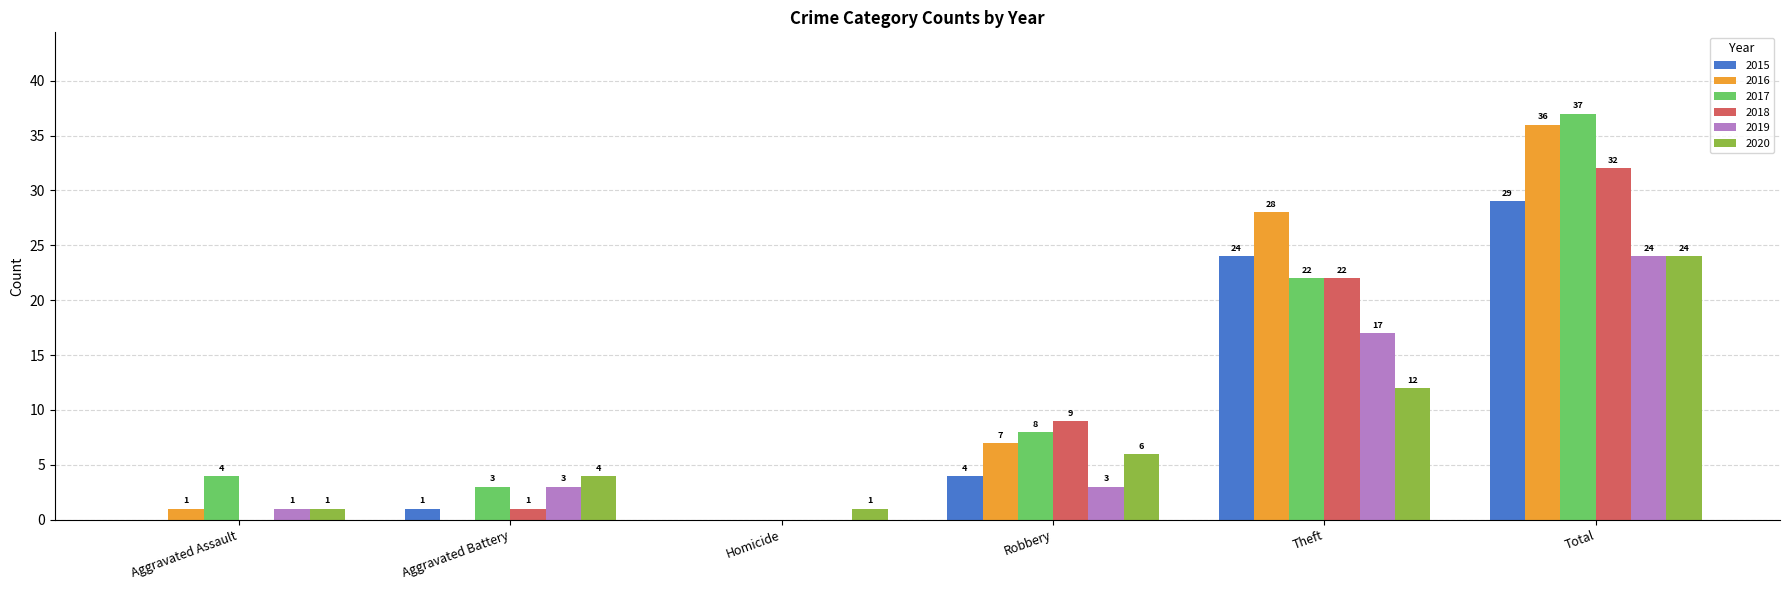

What is the sum of the 2019 values at Theft and Aggravated Battery?

20